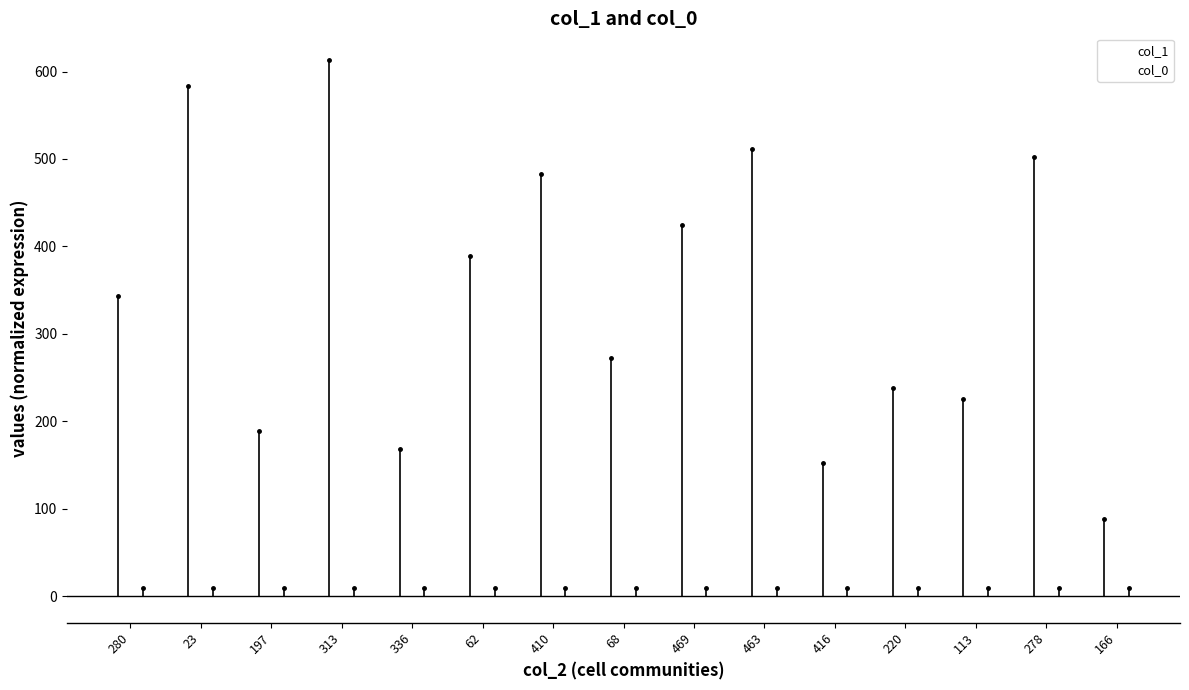

What is the value of the col_0 bar at the 3rd from the left?

10